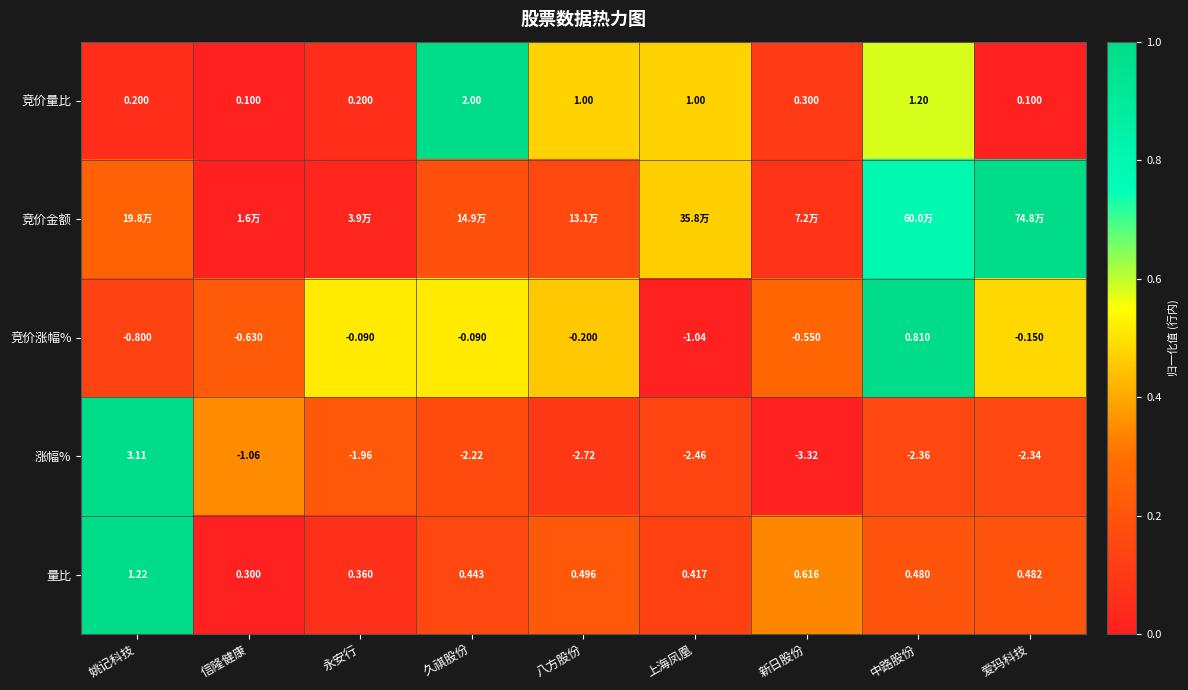

Rank the categories by 量比 value from lowest to highest.

信隆健康, 永安行, 上海凤凰, 久祺股份, 中路股份, 爱玛科技, 八方股份, 新日股份, 姚记科技